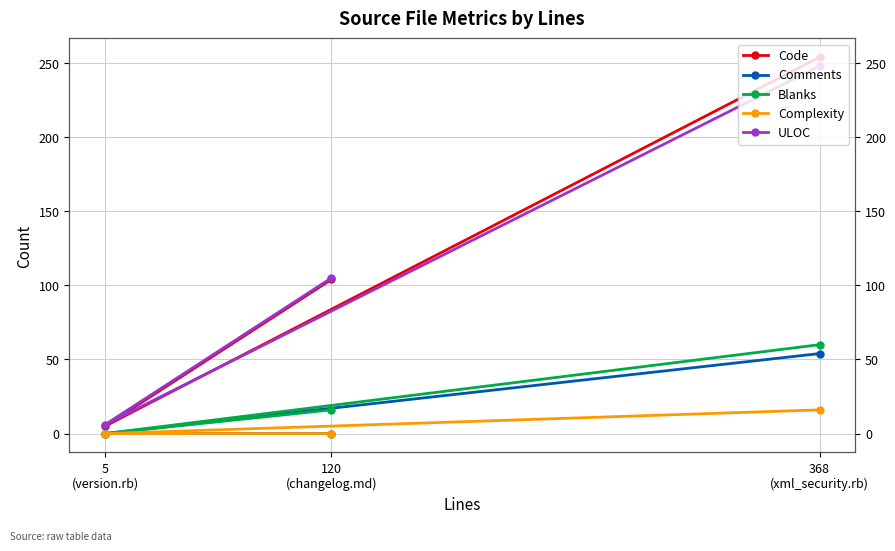

What is the lowest value of the Code series?

5